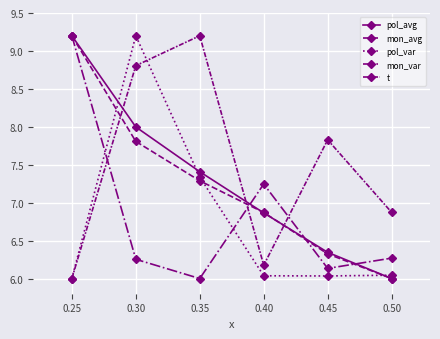

How many lines are shown in the chart?

5